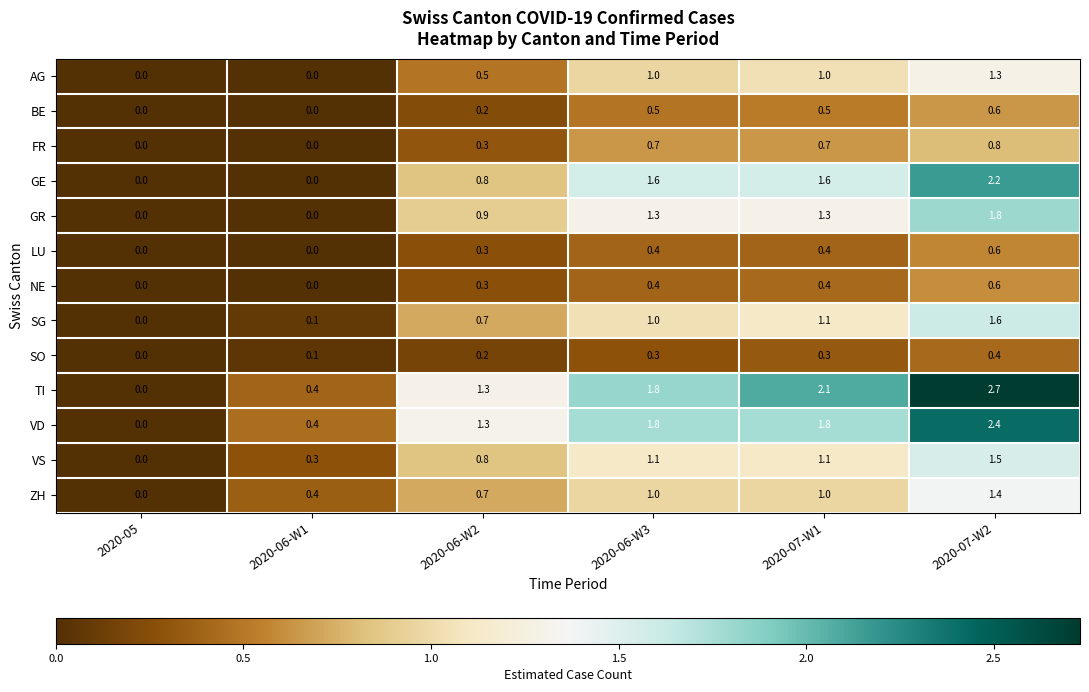

What is the spread (max minus min) of values at 2020-07-W2?

2.3